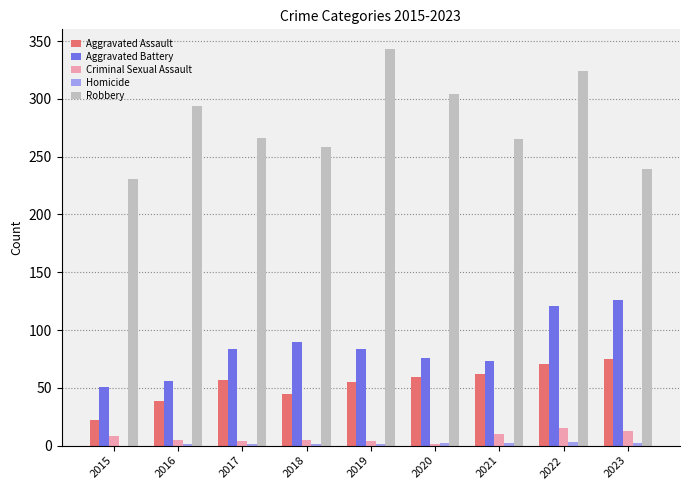

What is the total value across all series at 2015?

312